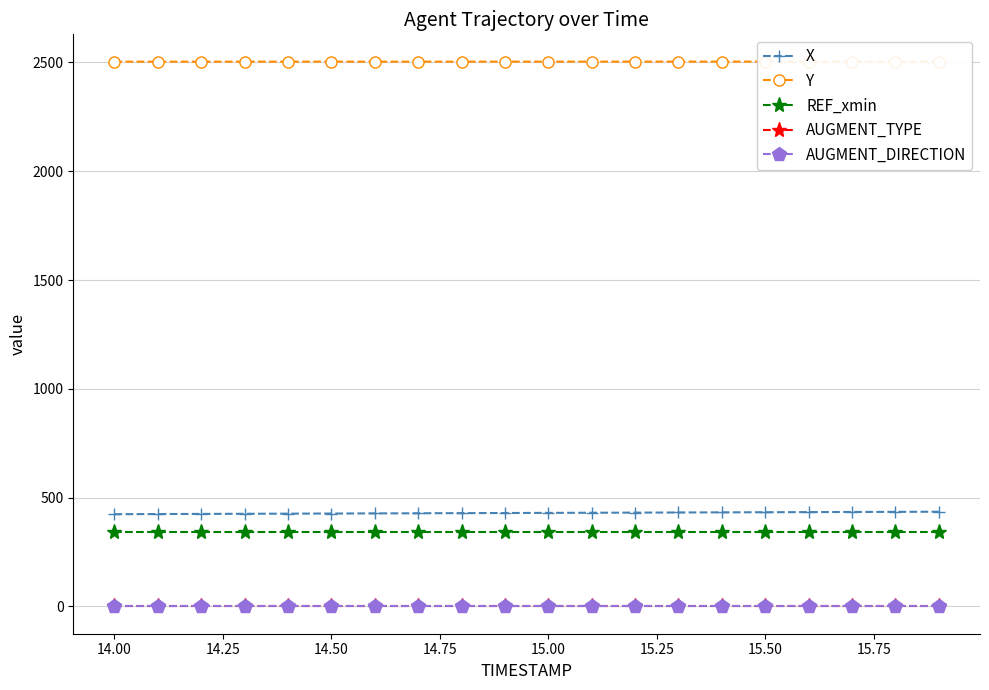

True or false: AUGMENT_TYPE and X cross at least once.

False